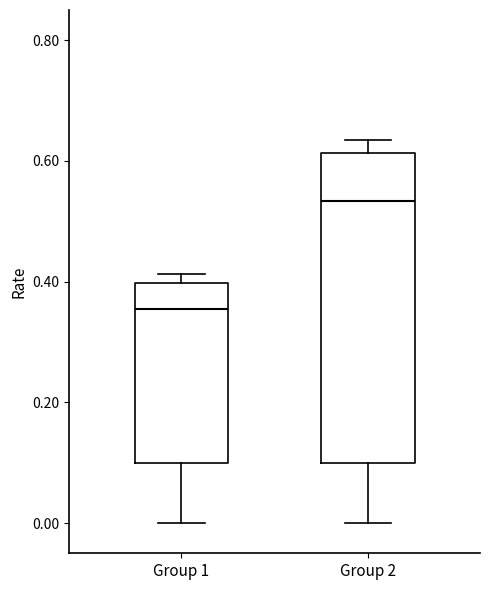

Where is the lower edge of the box for Group 2 on the y-axis? The values are not printed on the chart, so give them approximately, as read against the axis.

0.10